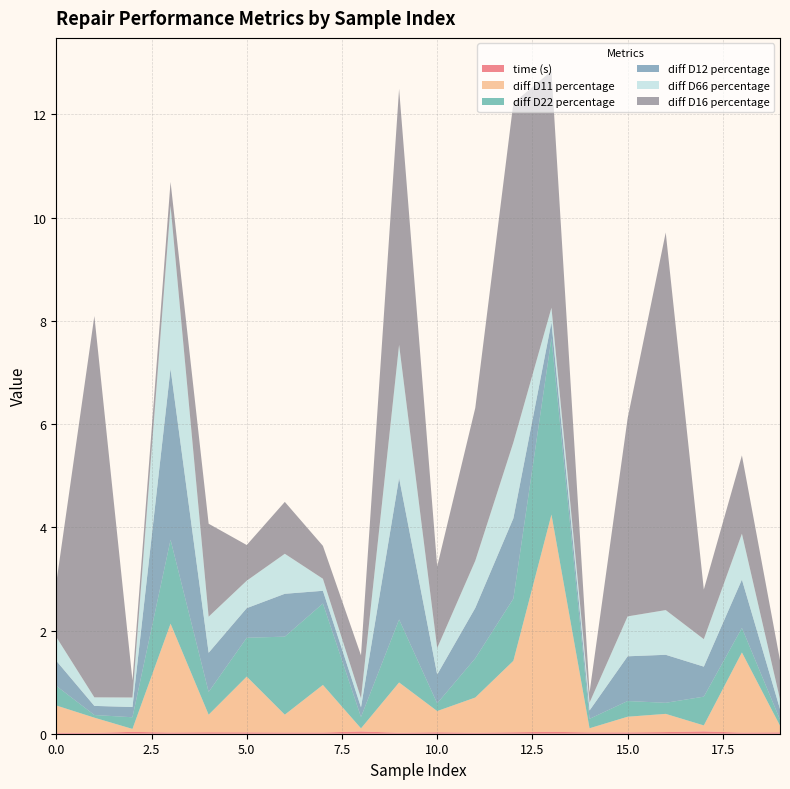

Reading right to left, list all the values displayed in this chart.

time (s): 0.0	0.0	0.0	0.0	0.0	0.0	0.0	0.0	0.0	0.0	0.0	0.0	0.0	0.0	0.0	0.0	0.0	0.0	0.0	0.0
diff D11 percentage: 0.1	1.6	0.1	0.4	0.3	0.1	4.2	1.4	0.7	0.4	1.0	0.1	0.9	0.3	1.1	0.3	2.1	0.1	0.3	0.5
diff D22 percentage: 0.1	0.5	0.6	0.2	0.3	0.2	3.4	1.2	0.8	0.2	1.2	0.2	1.6	1.5	0.8	0.4	1.6	0.2	0.1	0.4
diff D12 percentage: 0.2	0.9	0.6	0.9	0.9	0.2	0.3	1.6	1.0	0.6	2.7	0.2	0.2	0.8	0.6	0.8	3.3	0.2	0.2	0.5
diff D66 percentage: 0.2	0.9	0.5	0.9	0.8	0.2	0.3	1.5	0.9	0.5	2.6	0.2	0.2	0.8	0.5	0.7	3.2	0.2	0.2	0.5
diff D16 percentage: 0.8	1.5	1.0	7.3	3.8	0.2	4.6	6.6	3.0	1.6	5.0	0.8	0.6	1.0	0.7	1.8	0.5	0.3	7.4	1.0